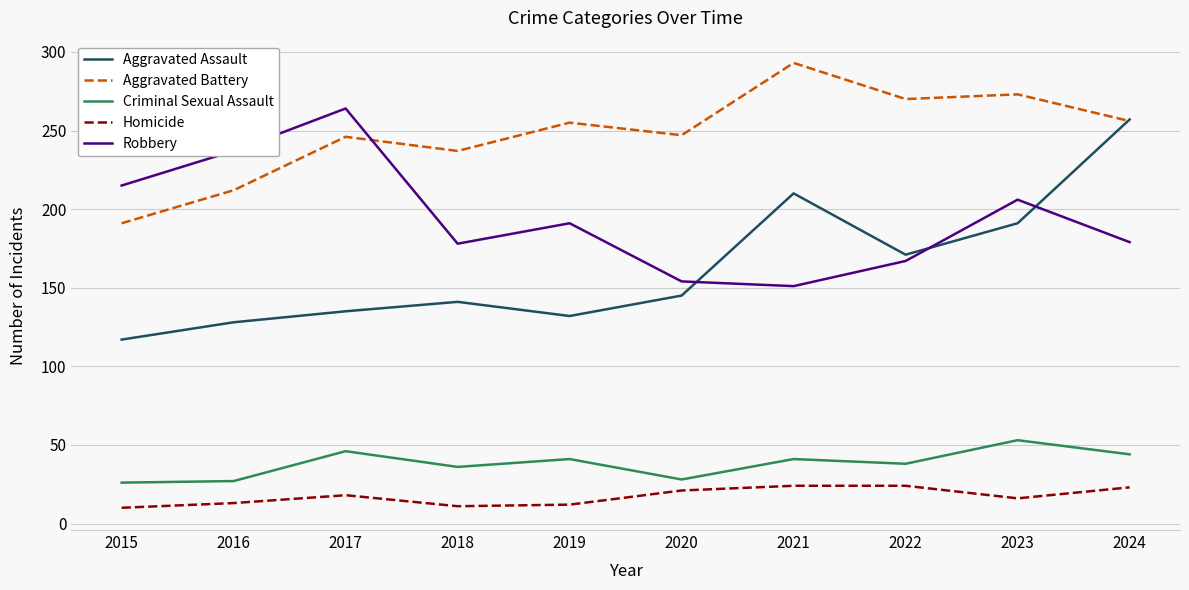

At 2018, list the series in order from smallest to largest.

Homicide, Criminal Sexual Assault, Aggravated Assault, Robbery, Aggravated Battery